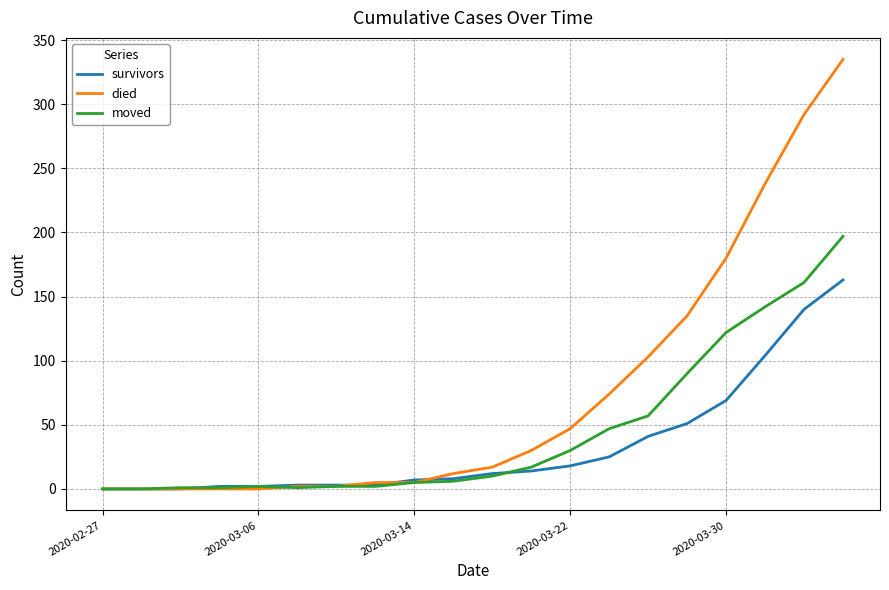

Which series has the largest total across all categories?

died